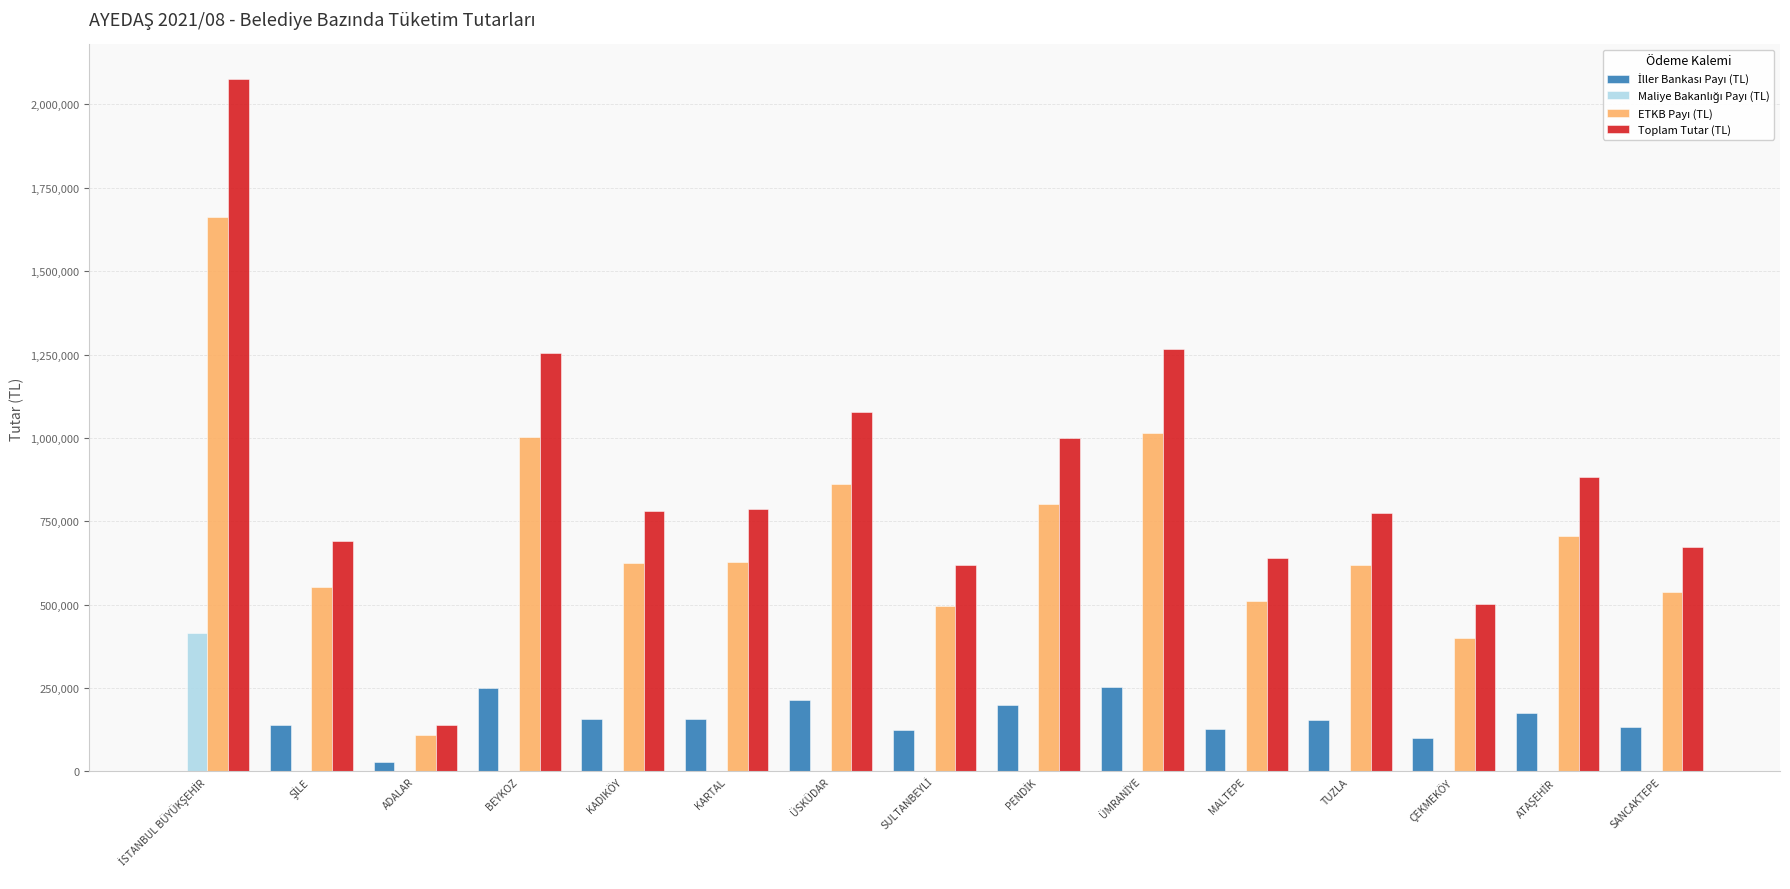

What value does the Toplam Tutar (TL) series have at SANCAKTEPE?

673180.3